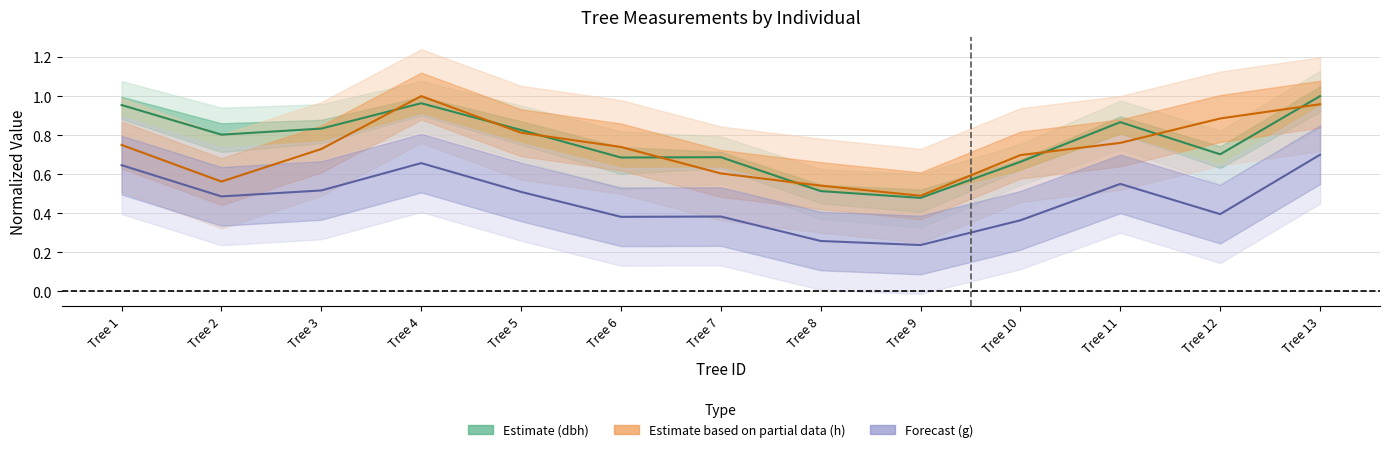

How many lines are shown in the chart?

3